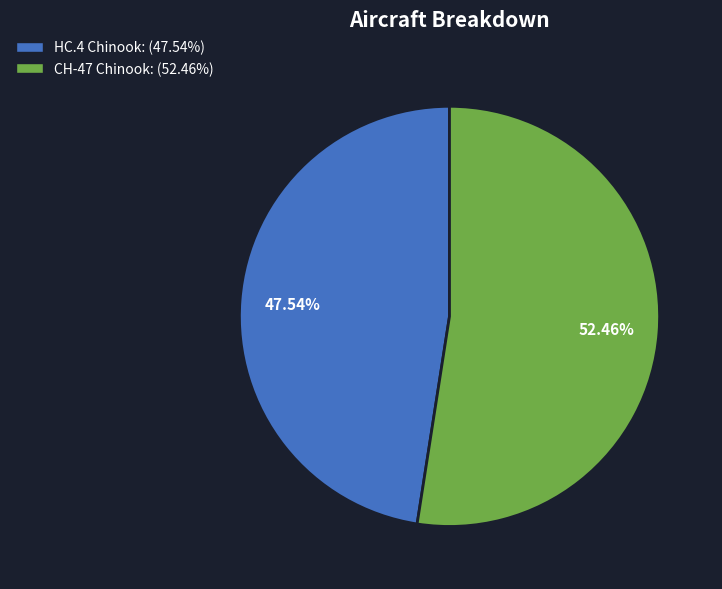

Which slice is the smallest?

HC.4 Chinook